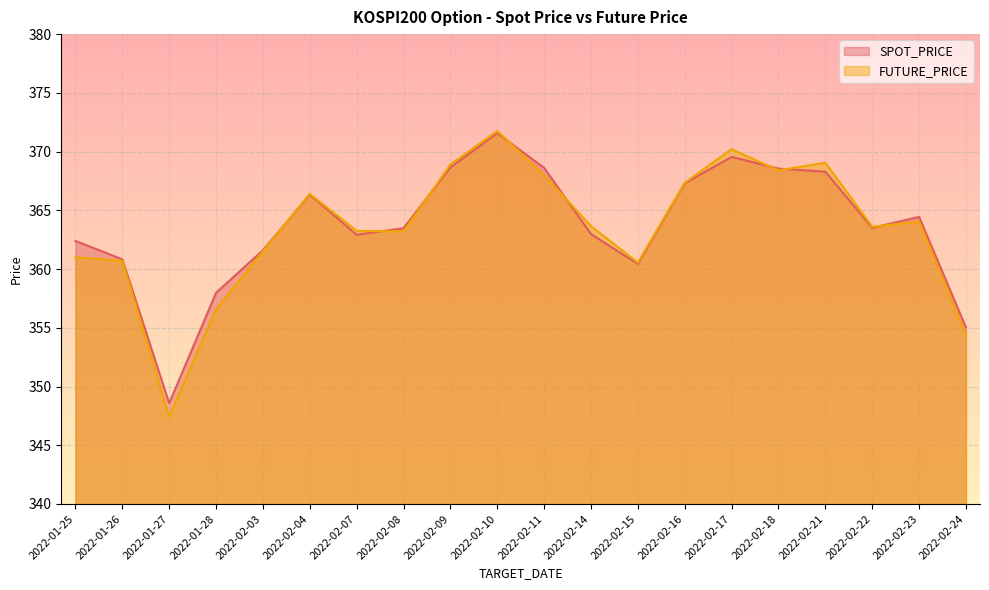

In FUTURE_PRICE, how many points are lower than both neighbors (excluding endpoints)?

5